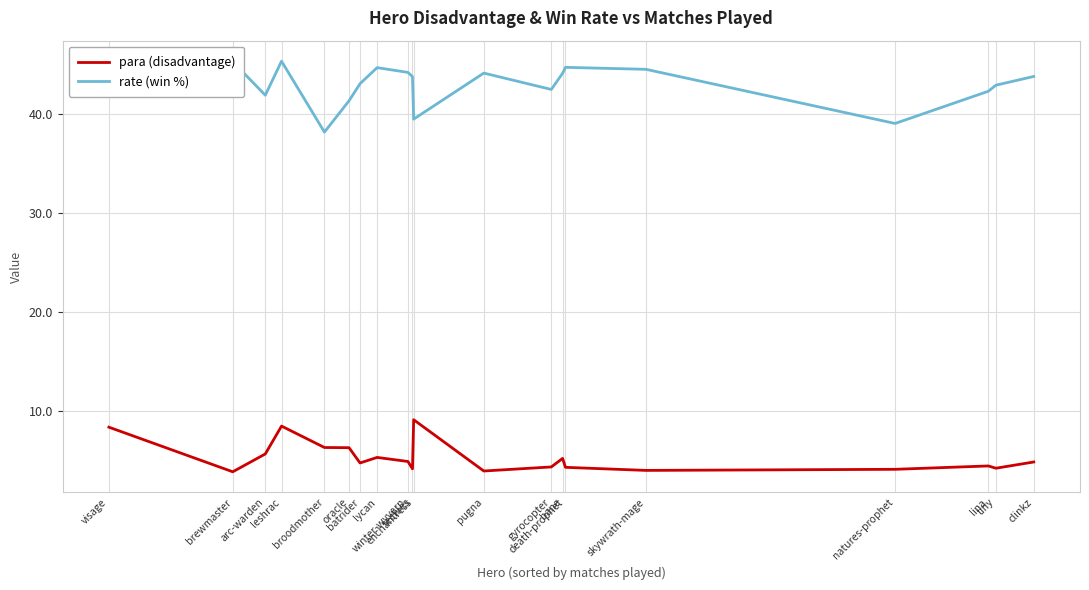

What is the smallest value displayed?

3.9